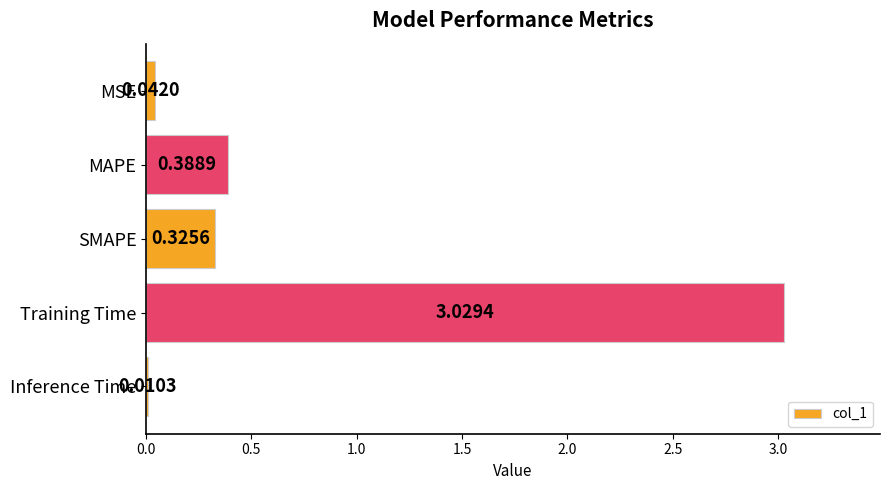

How many series are shown in this chart?

1